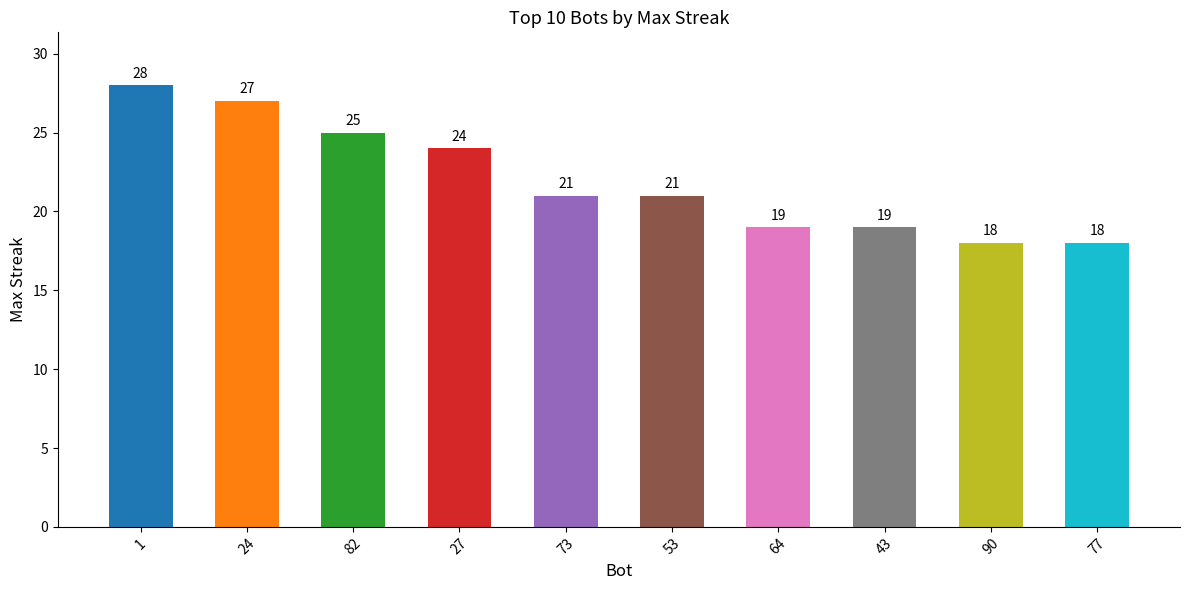

What is the change in value from 43 to 77?

-1